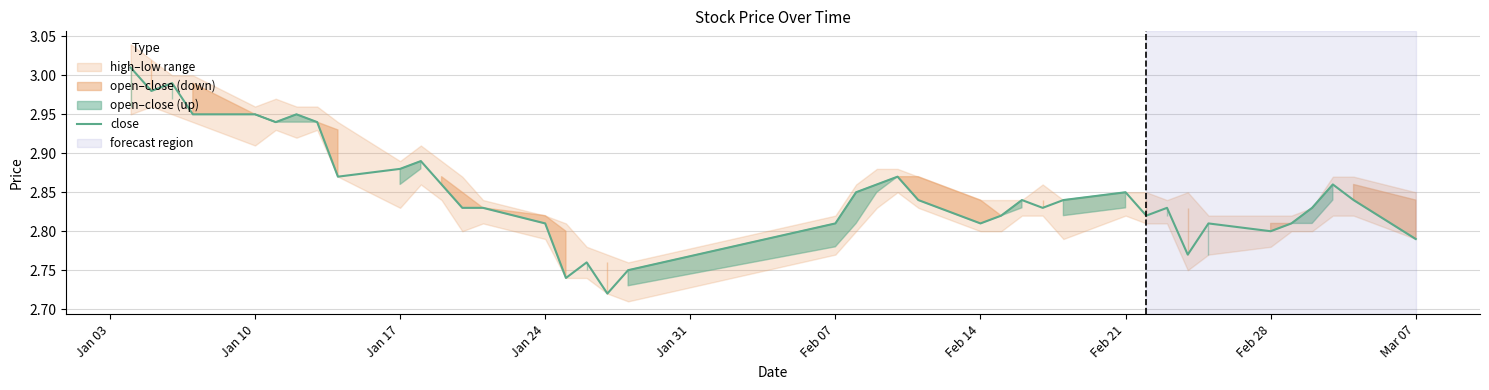

Which label corresponds to the largest value in the chart?

Jan 03